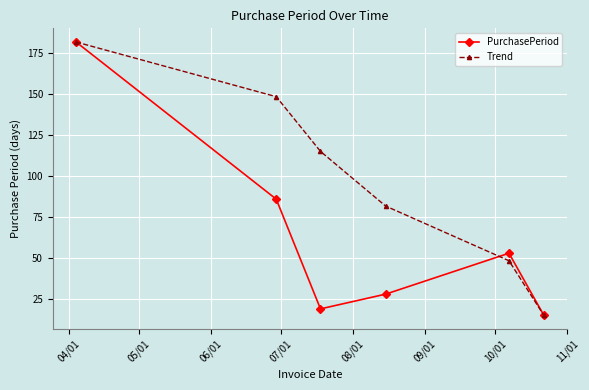

What are all the series names shown in the legend?

PurchasePeriod, Trend